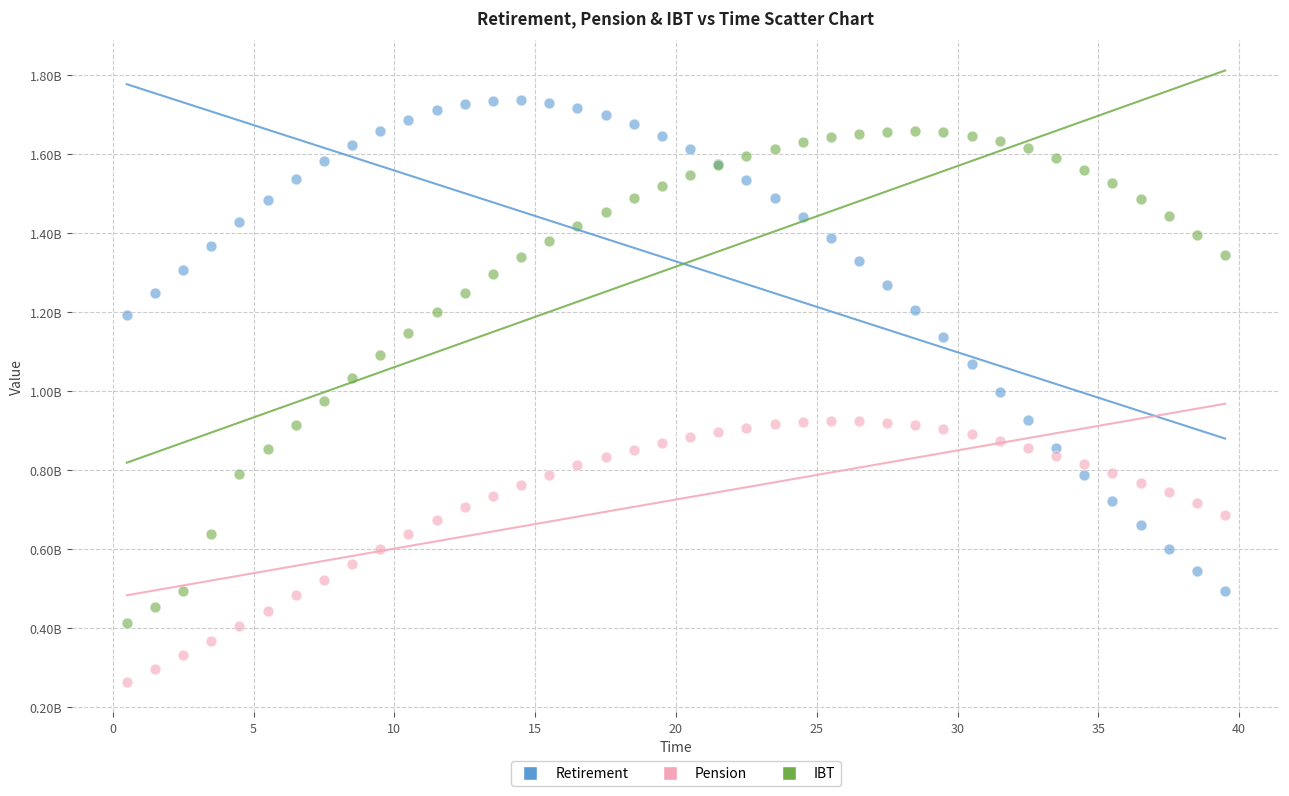

What are all the series names shown in the legend?

Retirement, Pension, IBT